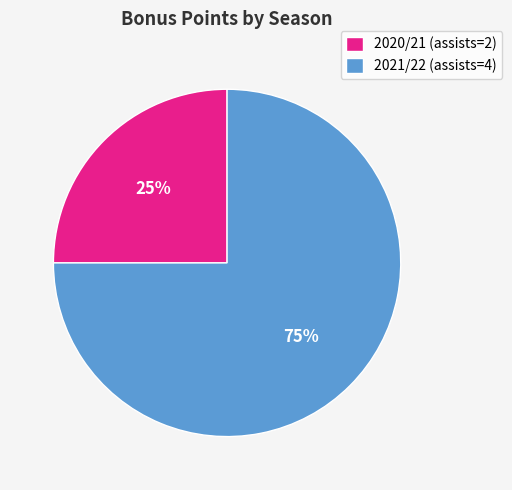

To the nearest percent, what percentage of the pie is 2020/21 (assists=2)?

25%